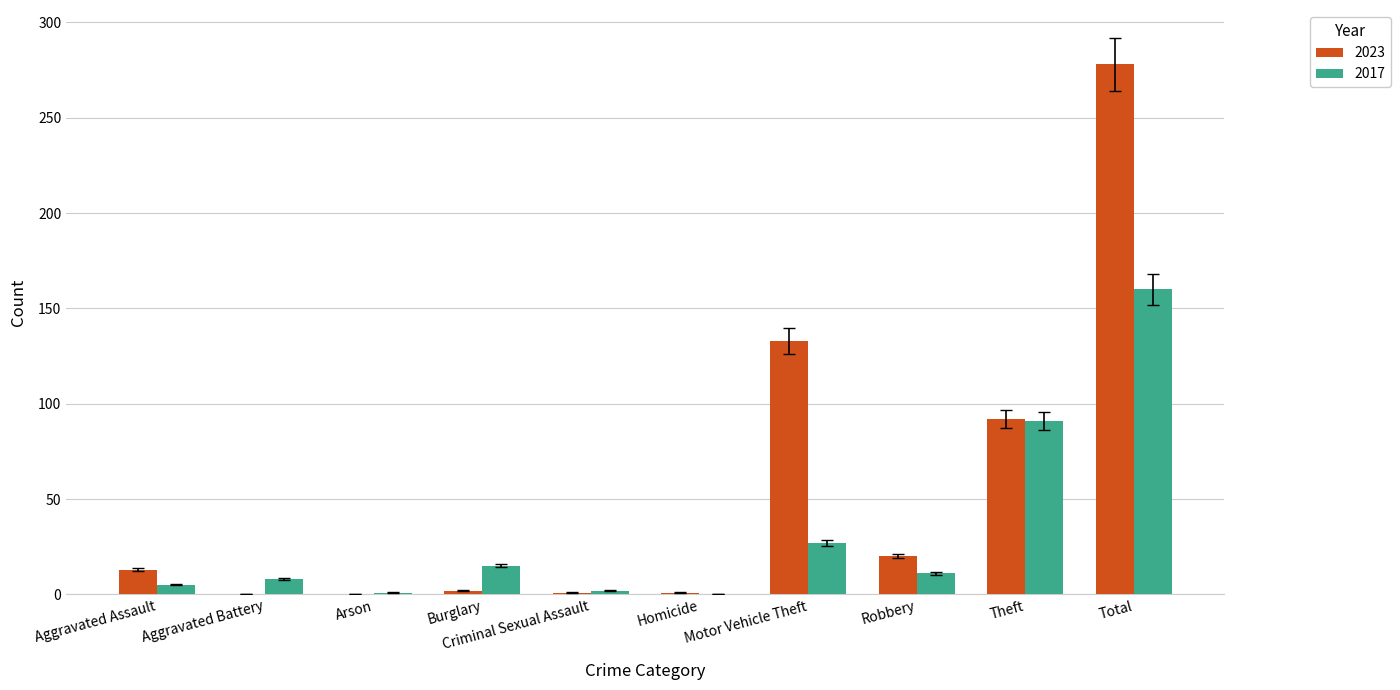

Are the bars horizontal?

No